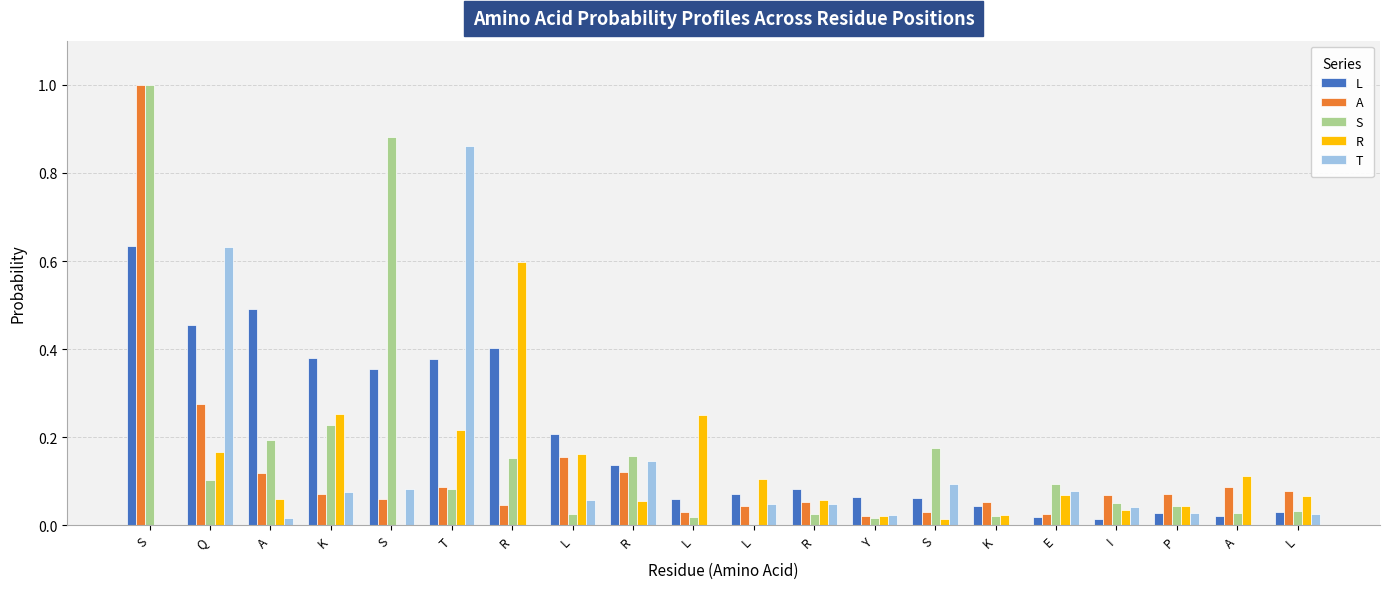

Are the bars grouped side by side (vs. stacked)?

Yes